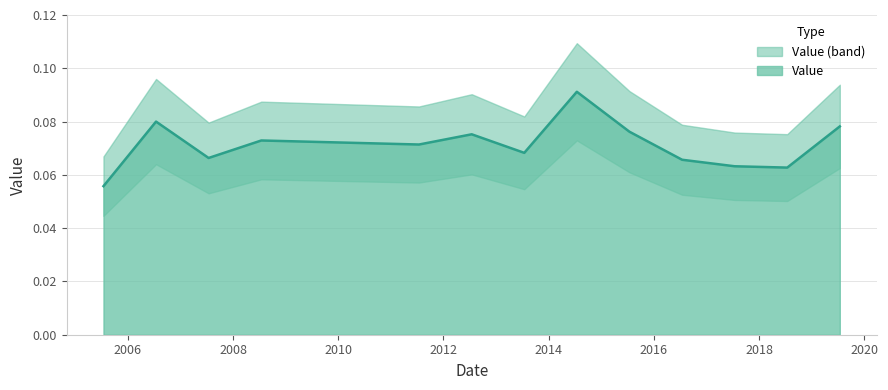

What is the approximate value at 2014-07-15?

0.1